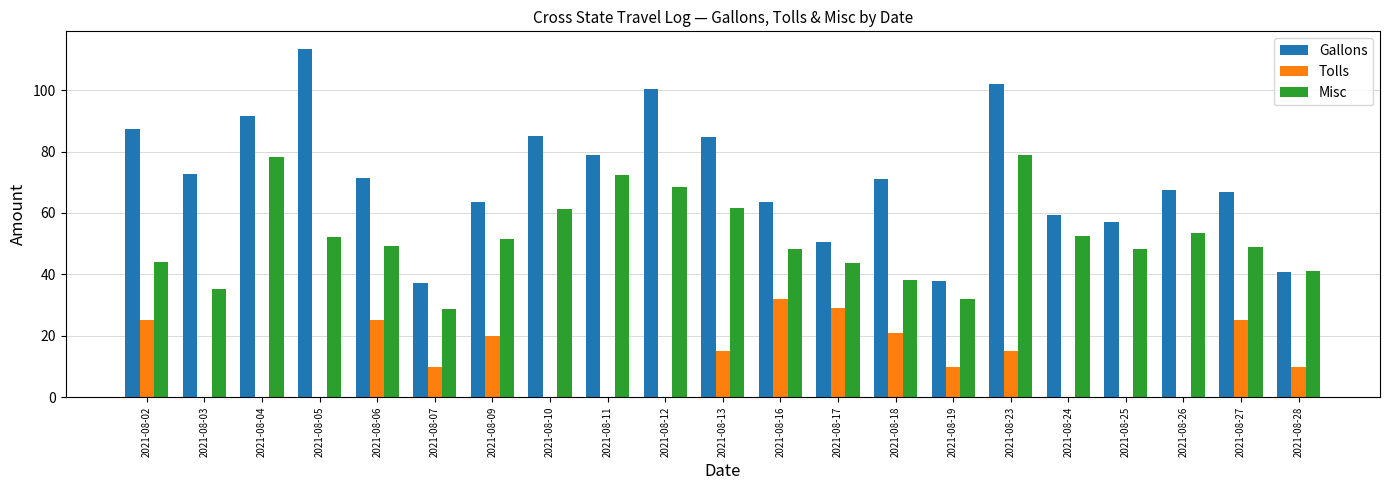

What is the sum of all Tolls values?

237.0